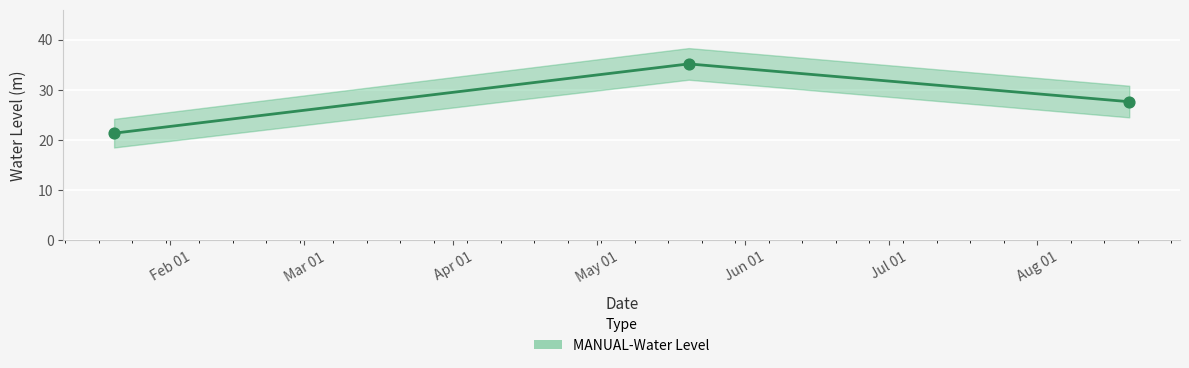

Which has a higher value, 2023-08-20 06:00:00 or 2023-05-20 06:00:00?

2023-05-20 06:00:00